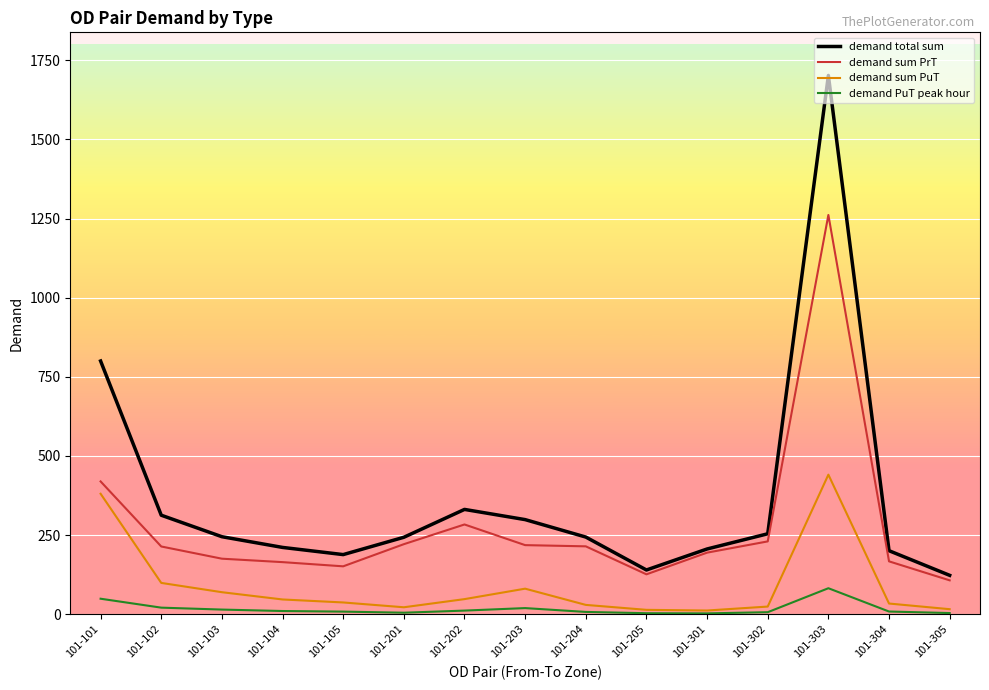

Where is demand sum PrT nearest to the value 684?

101-101